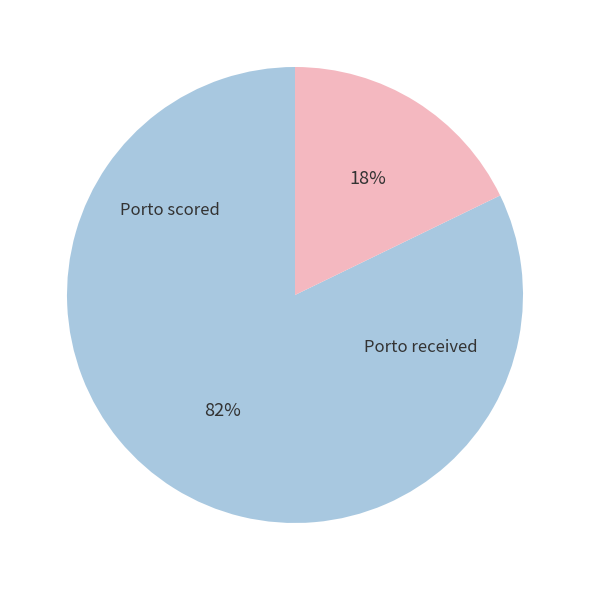

Is there any slice that represents more than half of the pie?

Yes